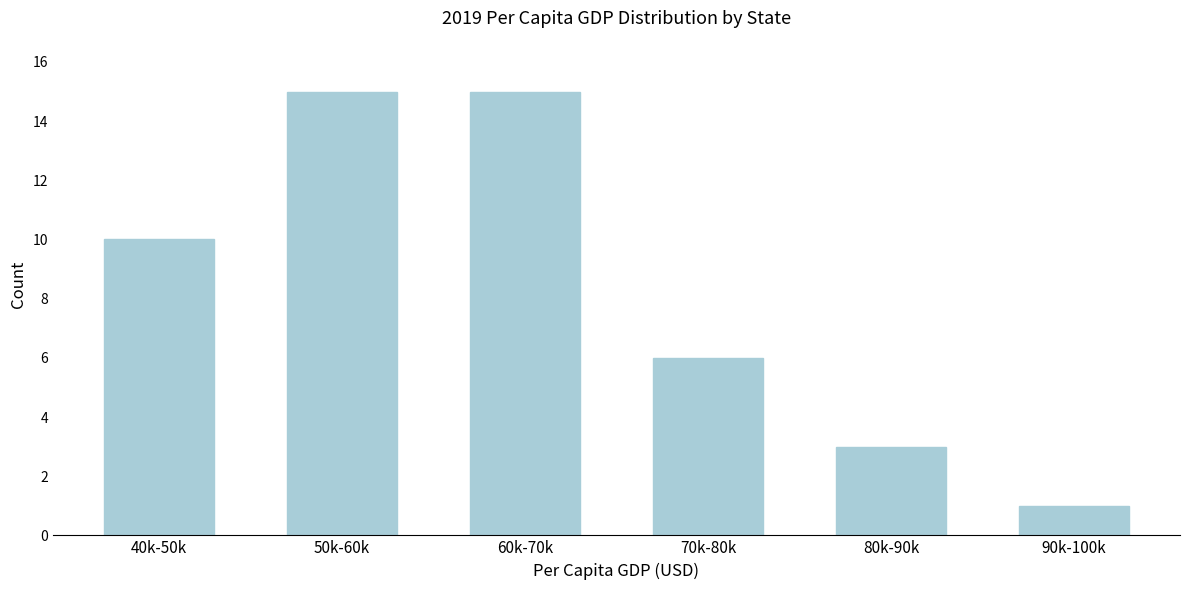

Reading left to right, extract all data points from this chart.

10	15	15	6	3	1